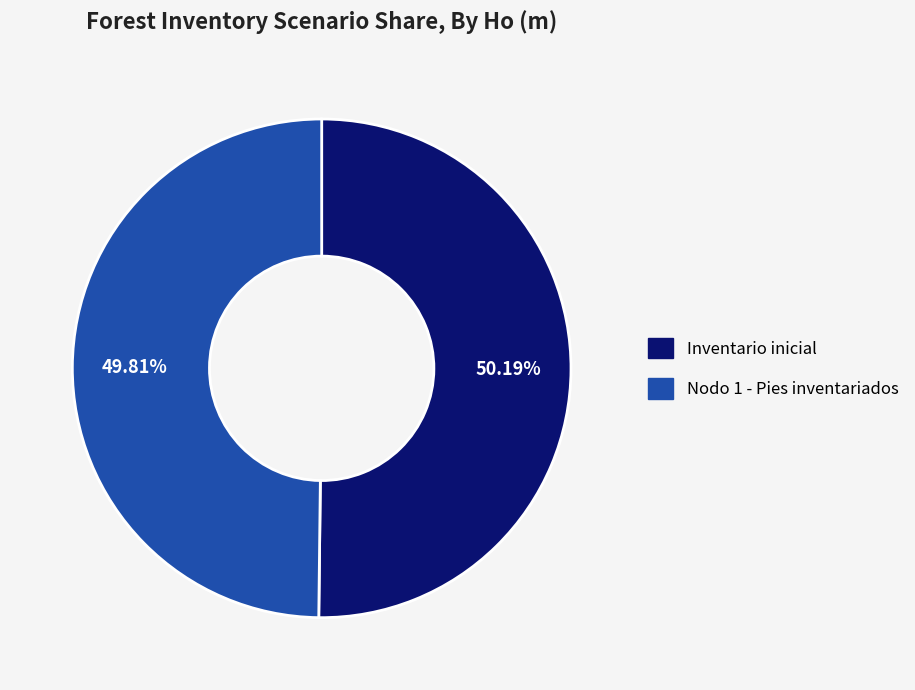

Is there any slice that represents more than half of the pie?

Yes